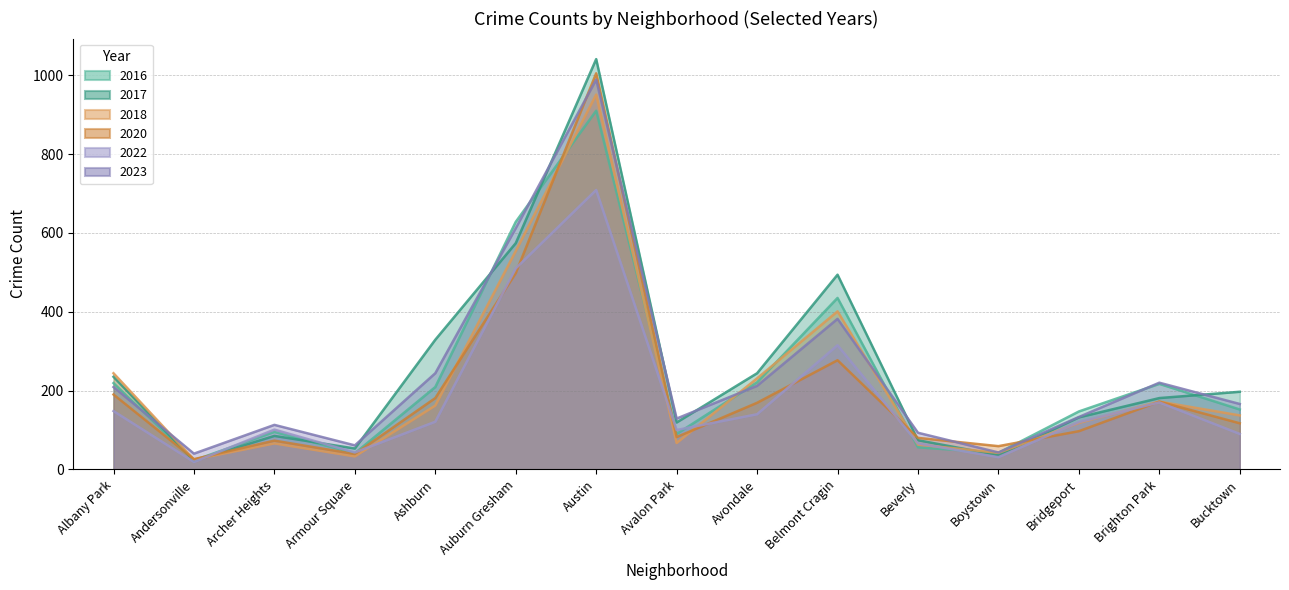

At Belmont Cragin, list the series in order from largest to smallest.

2017, 2016, 2018, 2023, 2022, 2020